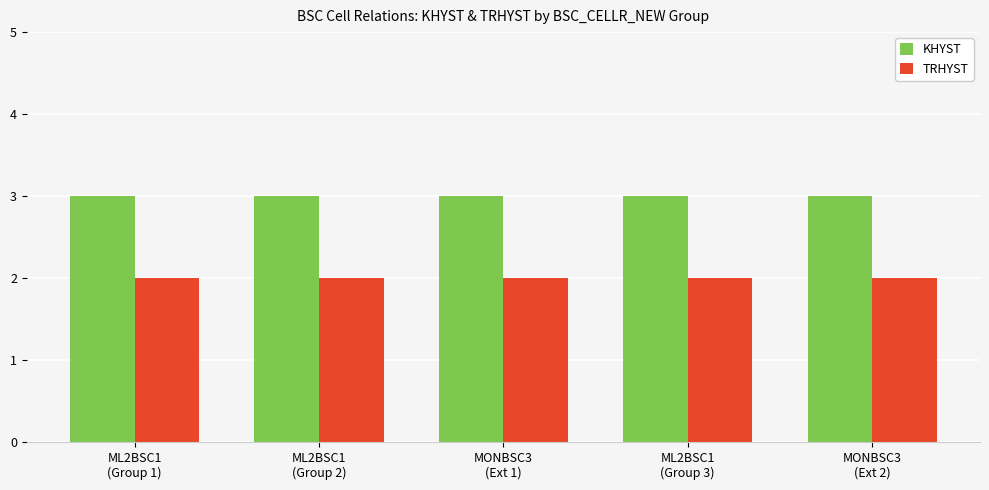

Rank the series by their average value, from highest to lowest.

KHYST, TRHYST